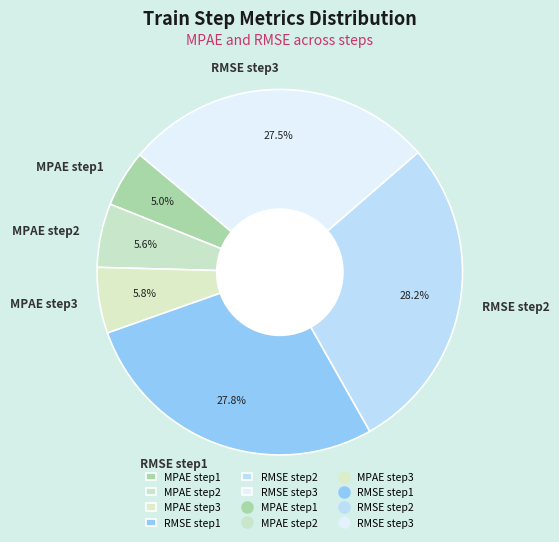

How much of the chart is everything except RMSE step3?

72.5%